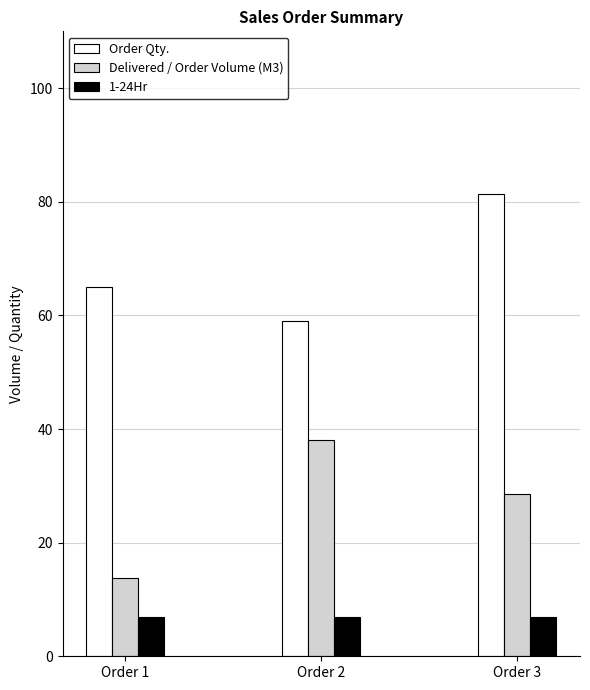

At which label does Delivered / Order Volume (M3) reach its minimum?

Order 1